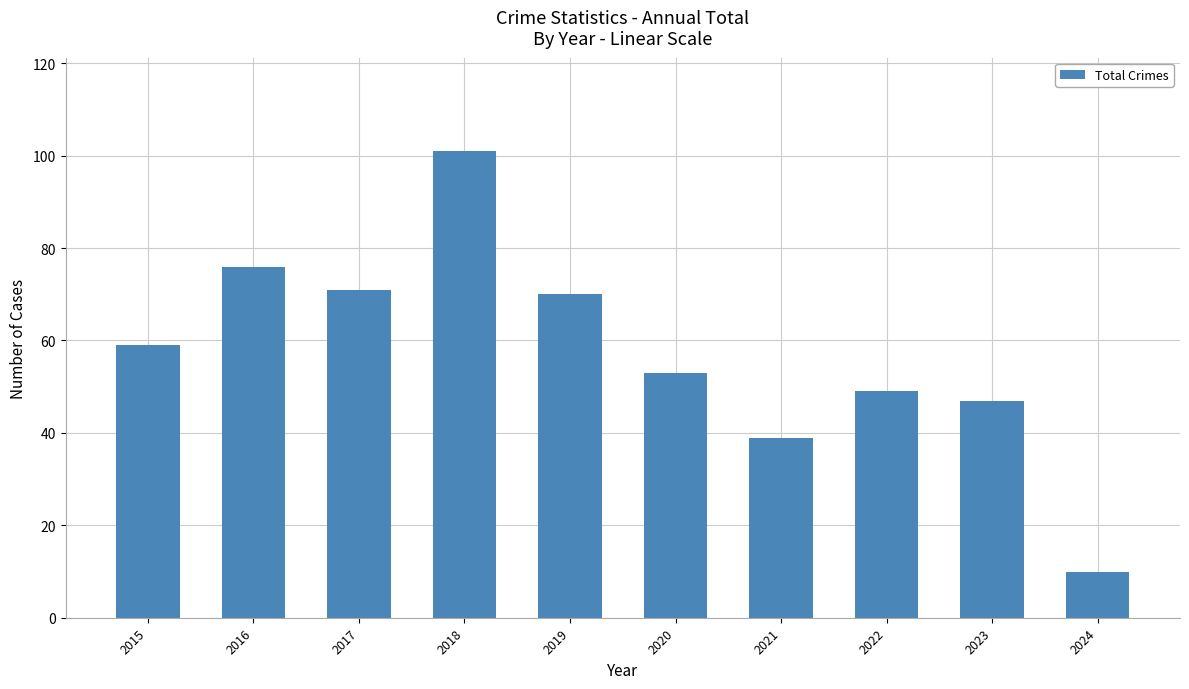

What is the change in value from 2015 to 2023?

-12